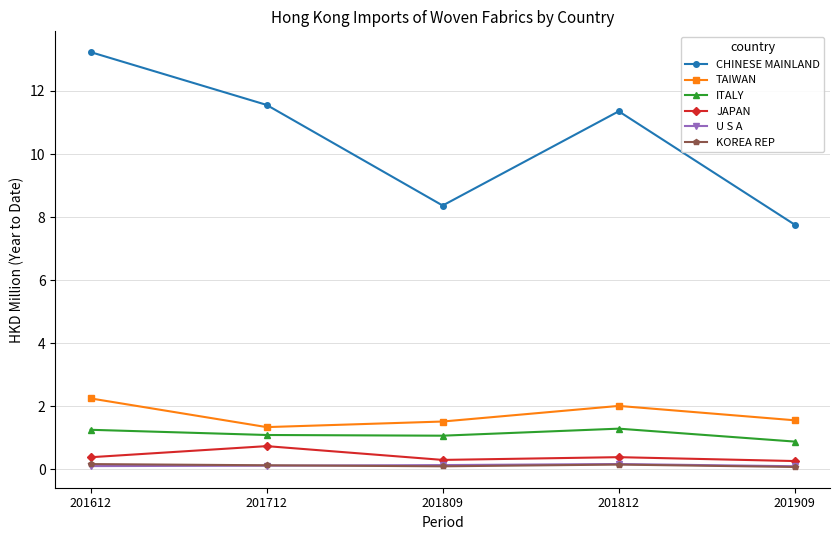

What is the maximum value for JAPAN?

0.7